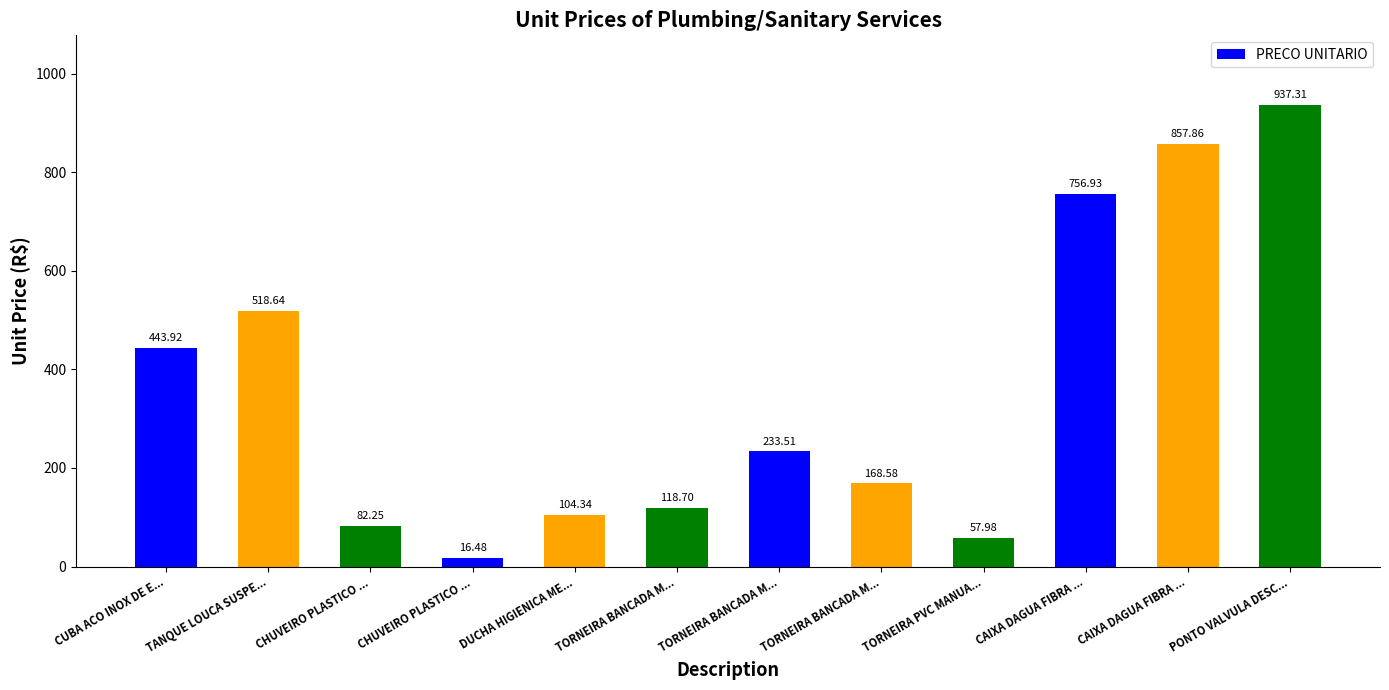

What is the difference between the second highest and second lowest values?

799.9